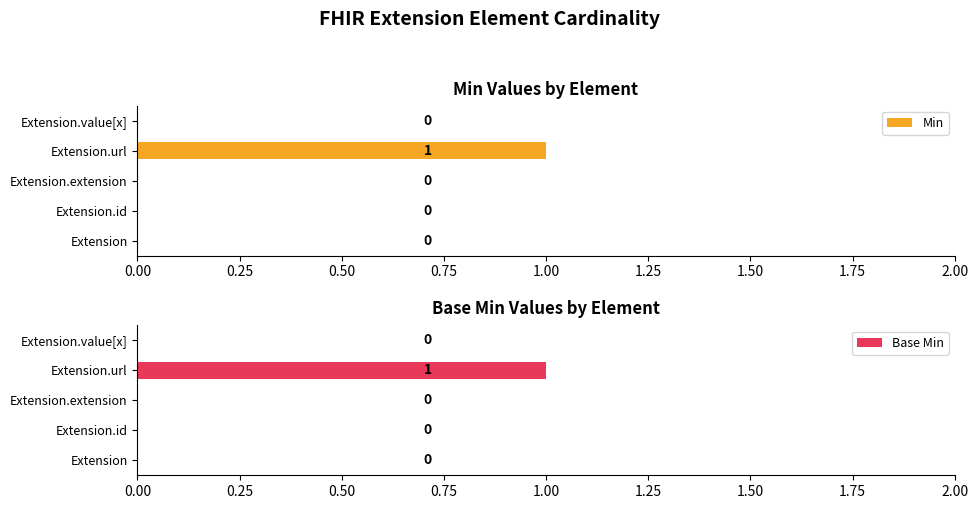

True or false: Base Min has a value of 1 at Extension.url.

True